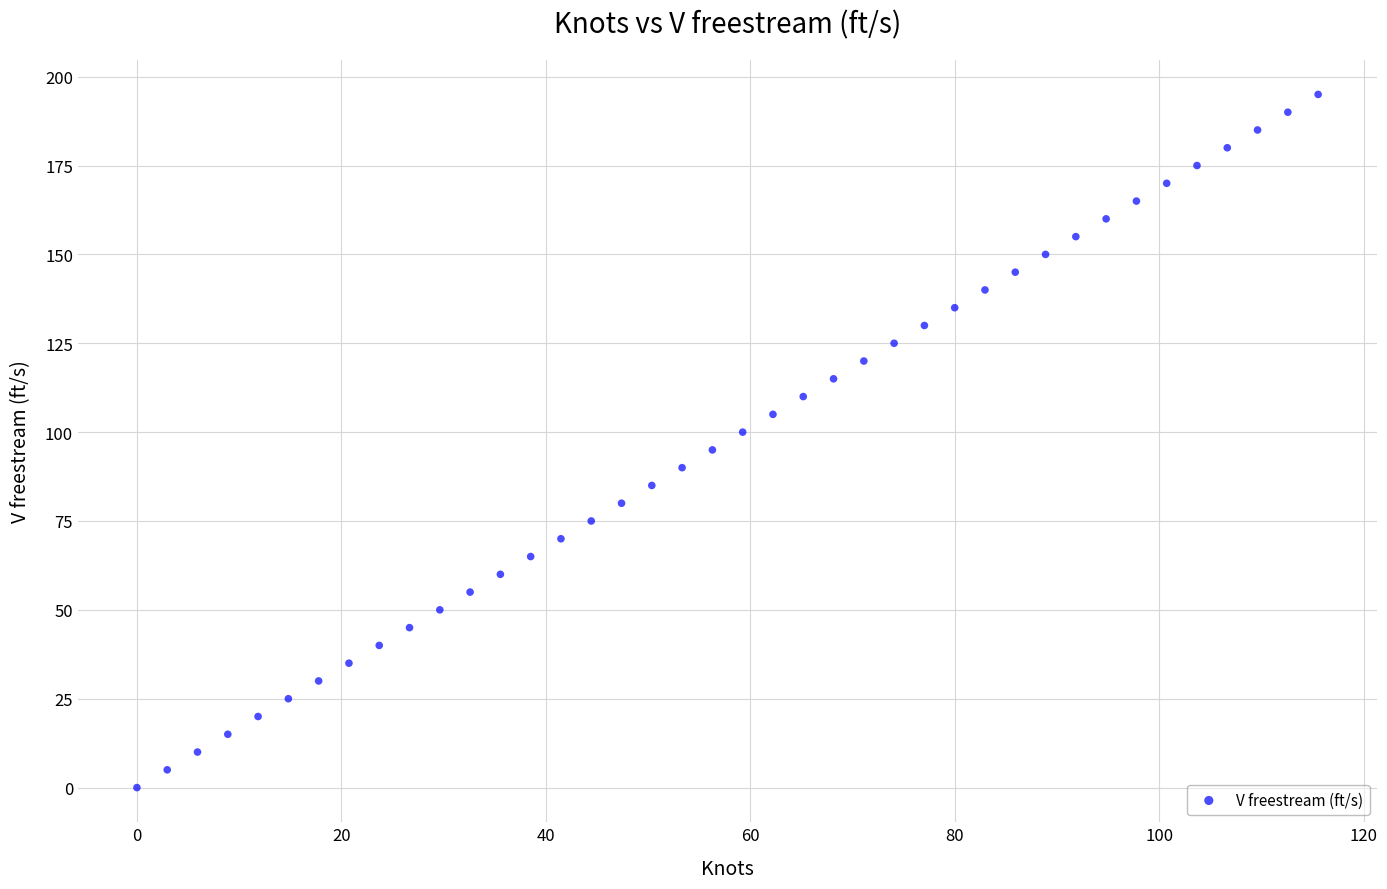

What is the range of Y values (max minus min)?

195